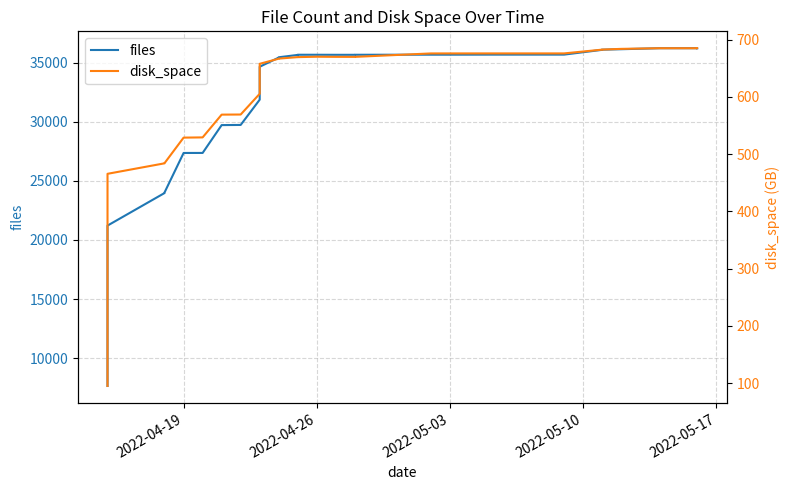

True or false: disk_space has more than 2 interior local peaks.

False